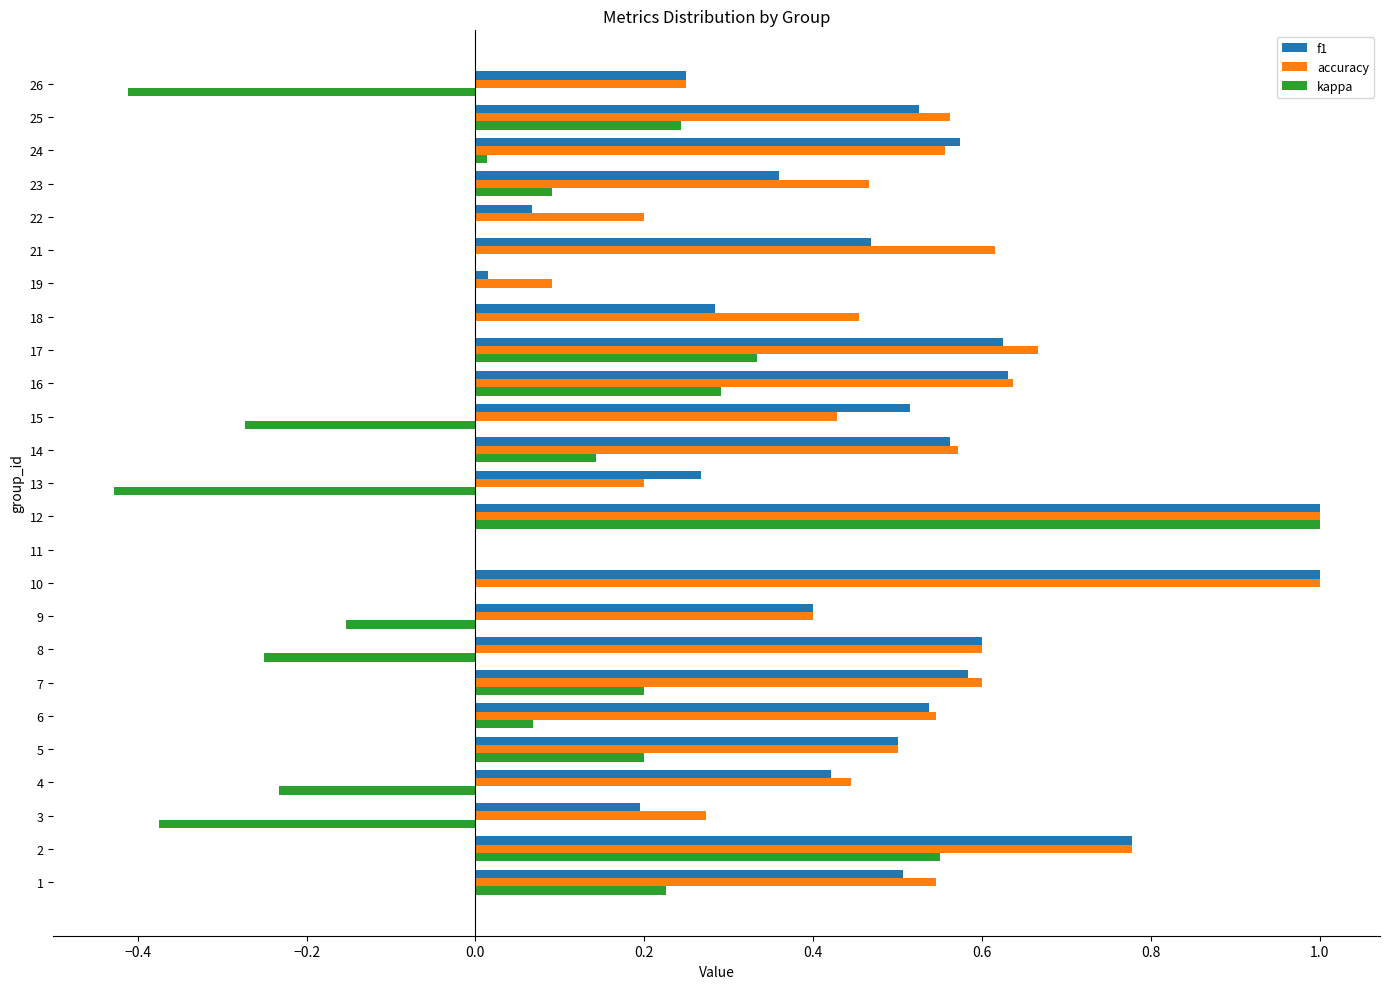

At which category is the sum across all series the highest?

12